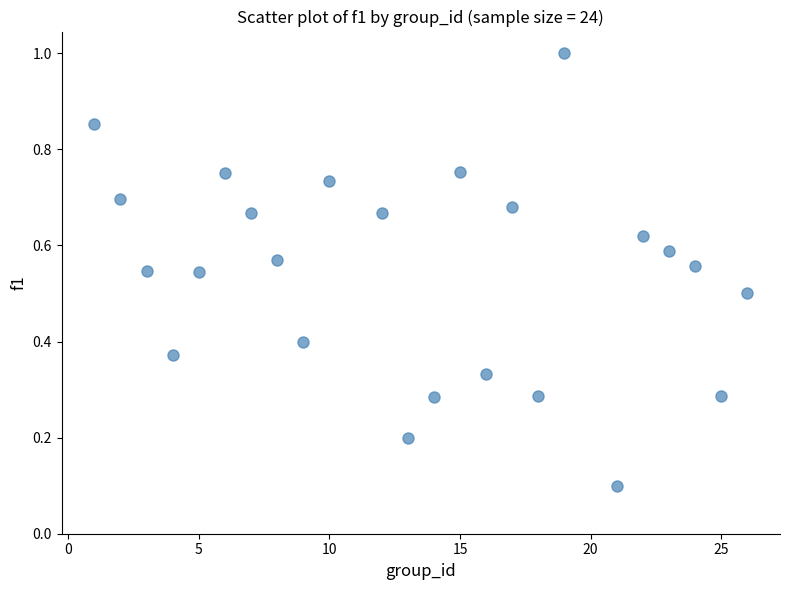

What is the range of X values (max minus min)?

25.0